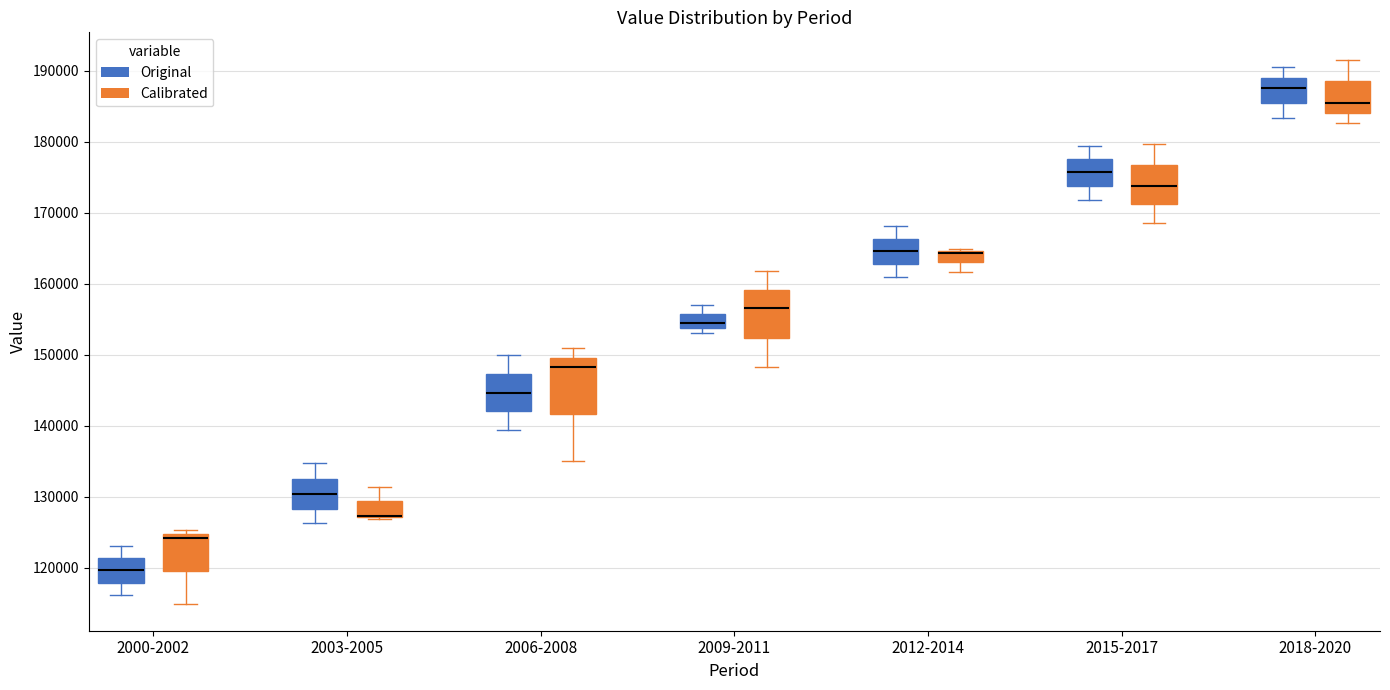

Where is the upper edge of the box for 2009-2011 (Original) on the y-axis? The values are not printed on the chart, so give them approximately, as read against the axis.

156000